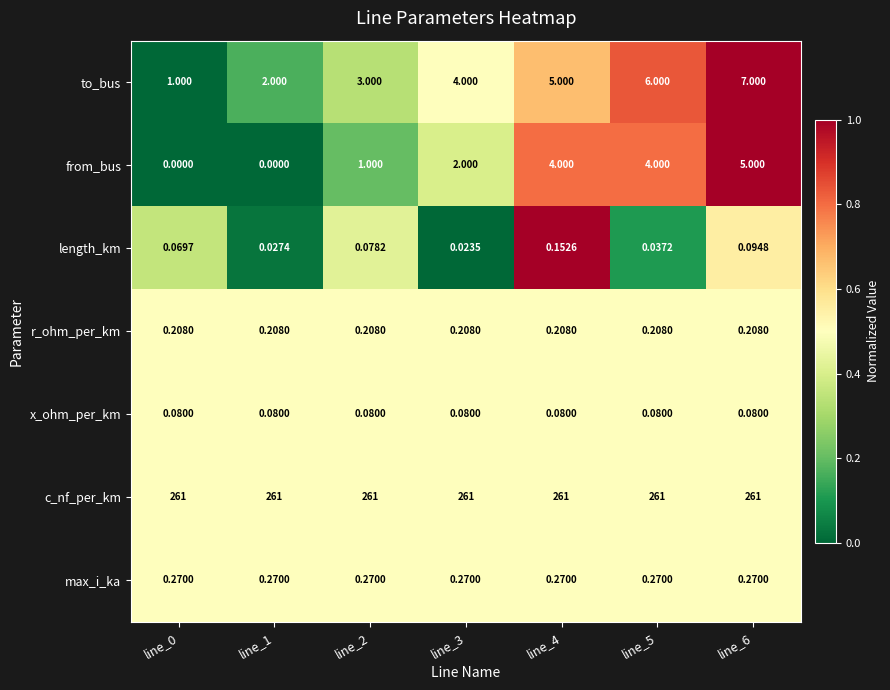

Rank the series by their maximum value, from highest to lowest.

c_nf_per_km, to_bus, from_bus, max_i_ka, r_ohm_per_km, length_km, x_ohm_per_km